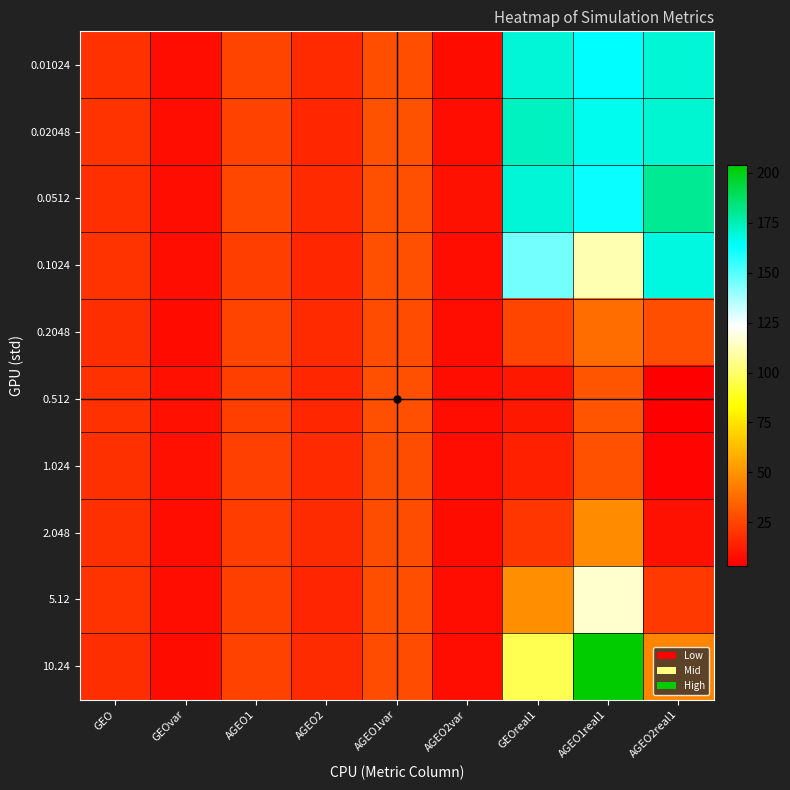

Which series has the widest spread of values?

10.24